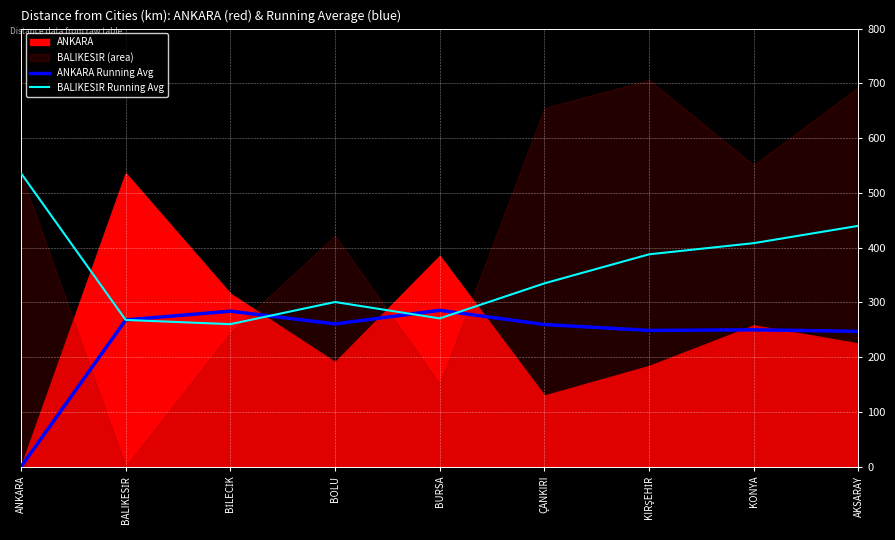

At which label is ANKARA Running Avg closest to 142?

AKSARAY